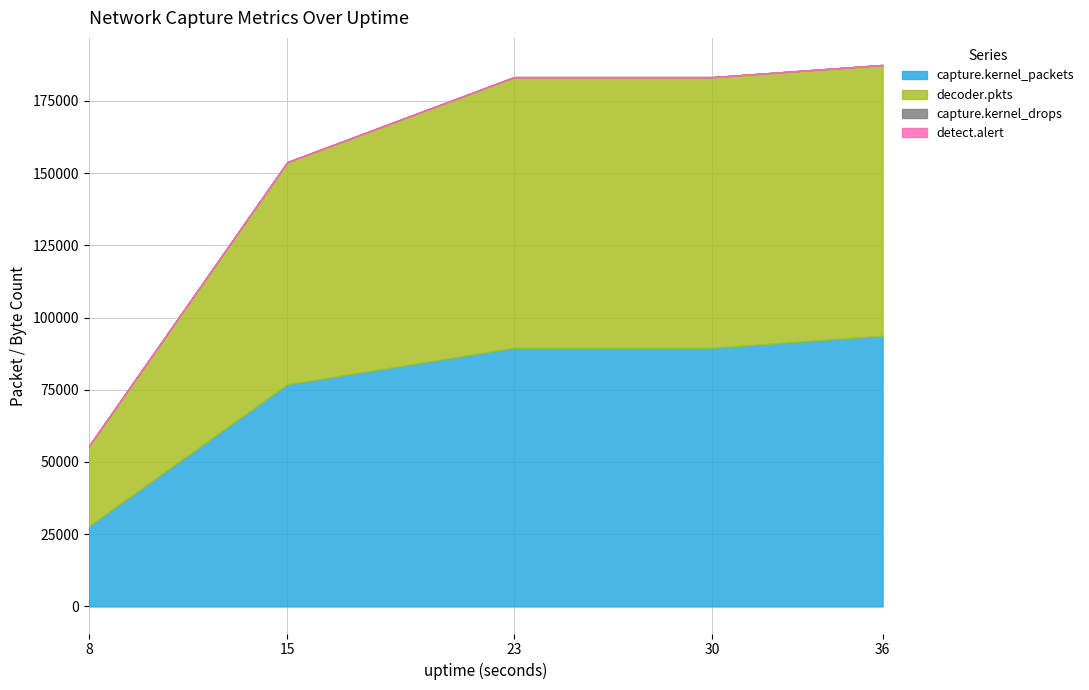

True or false: decoder.pkts has more than 1 points higher than both neighbors.

False